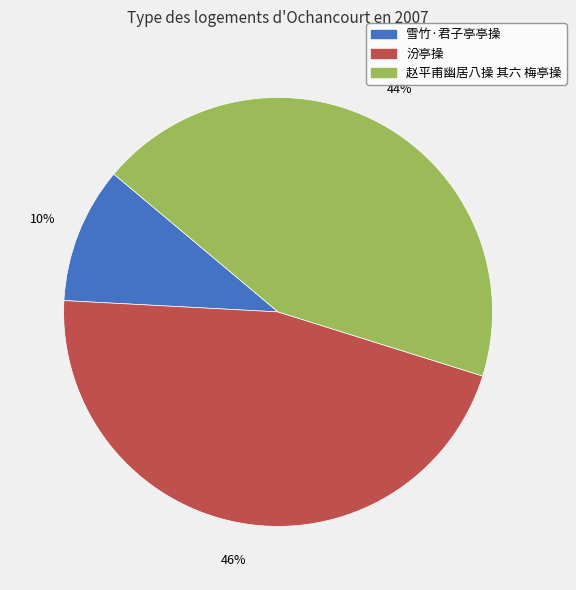

Is the sum of 赵平甫幽居八操 其六 梅亭操 and 雪竹·君子亭亭操 greater than half?

Yes